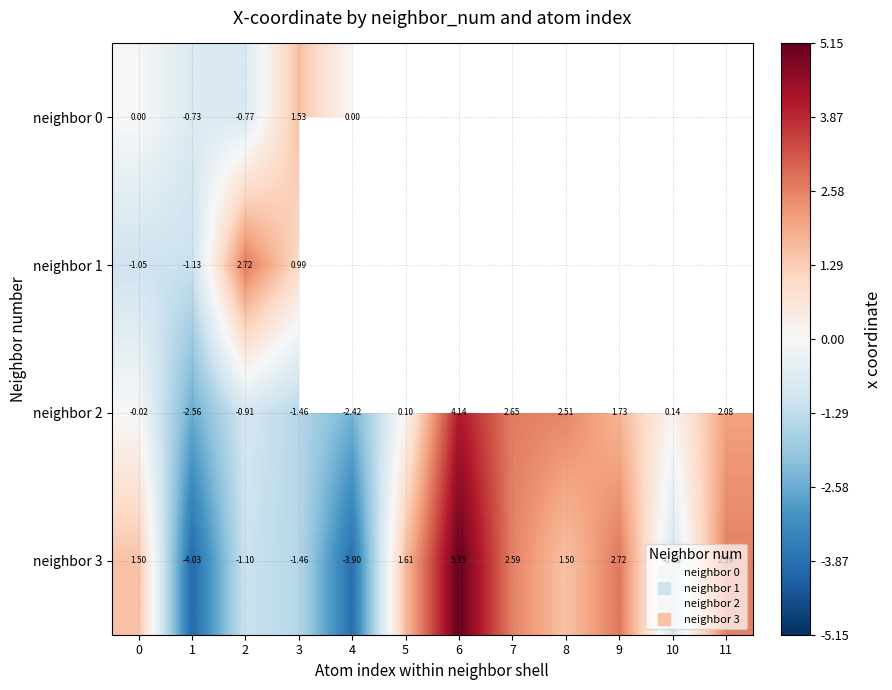

At 5, list the series in order from largest to smallest.

neighbor 3, neighbor 0, neighbor 1, neighbor 2